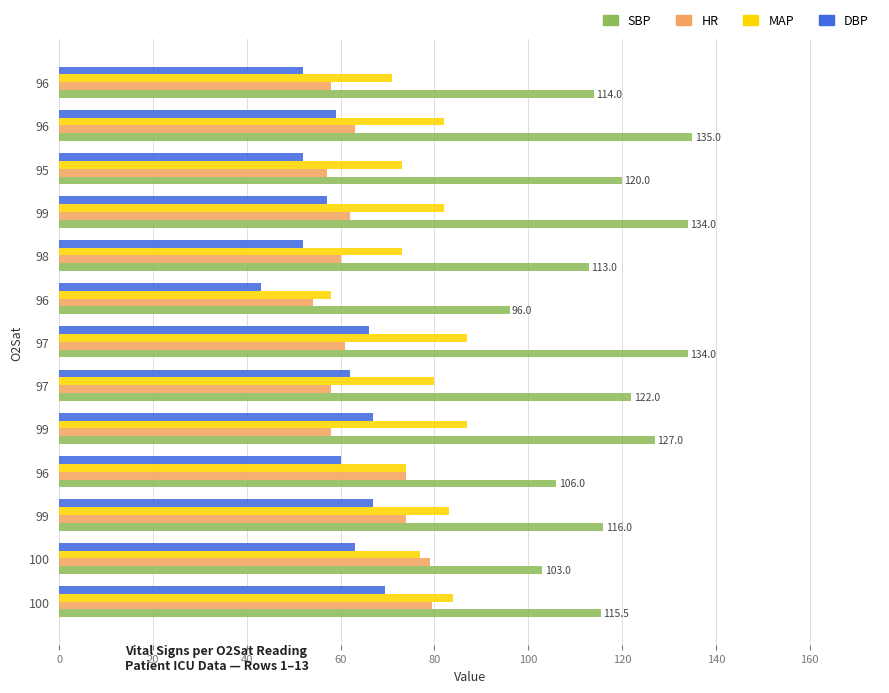

What is the average value of the HR series?

64.4